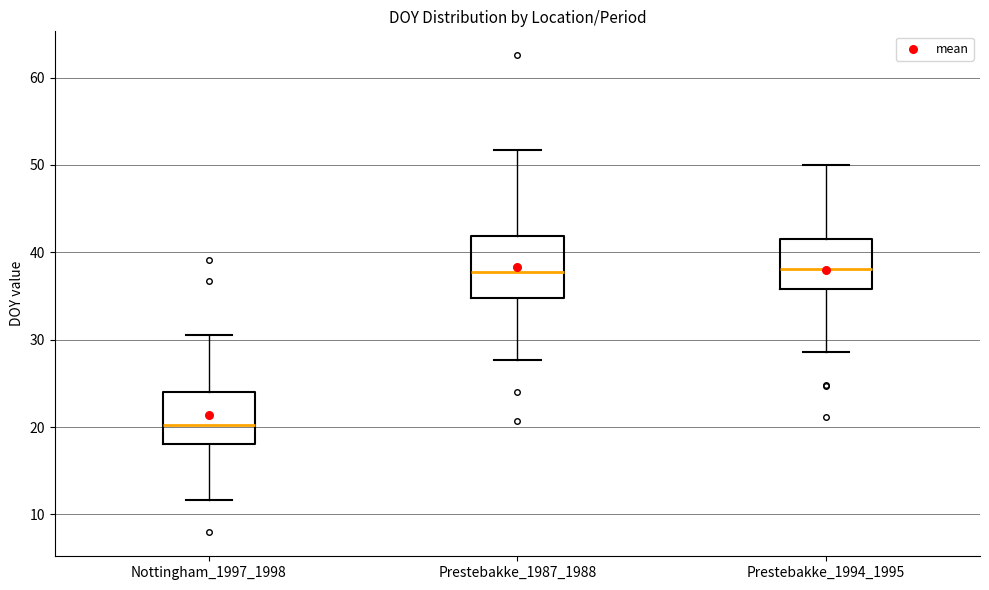

Which box is the tallest, from its lower edge to its upper edge?

Prestebakke_1987_1988